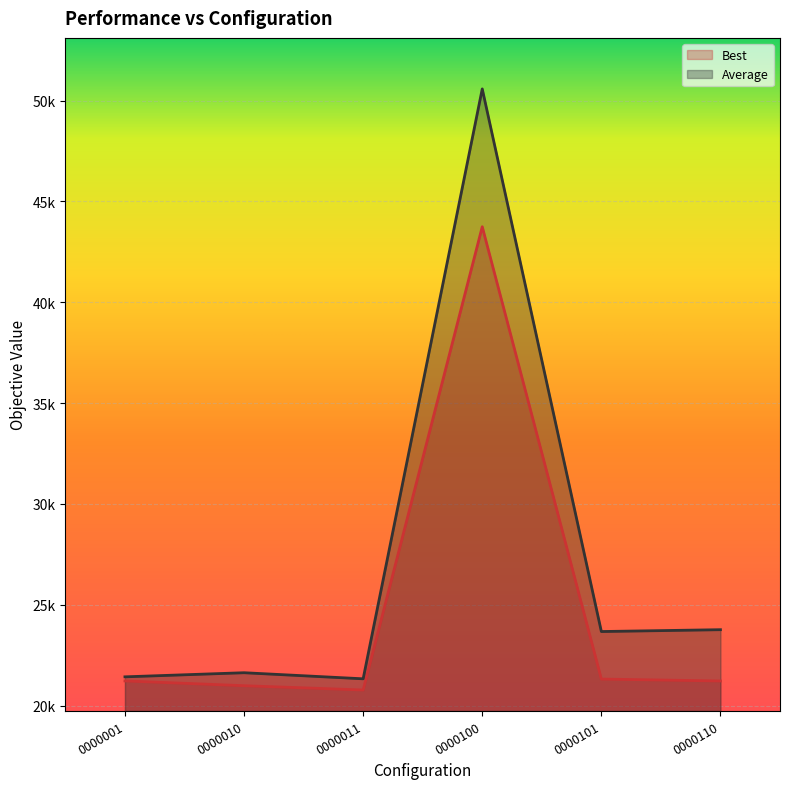

At which label is Best closest to 32261?

0000101